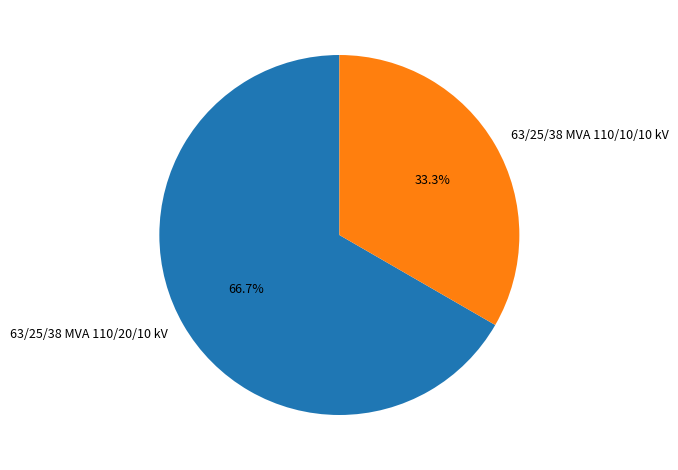

Is 63/25/38 MVA 110/10/10 kV the majority of the pie?

No